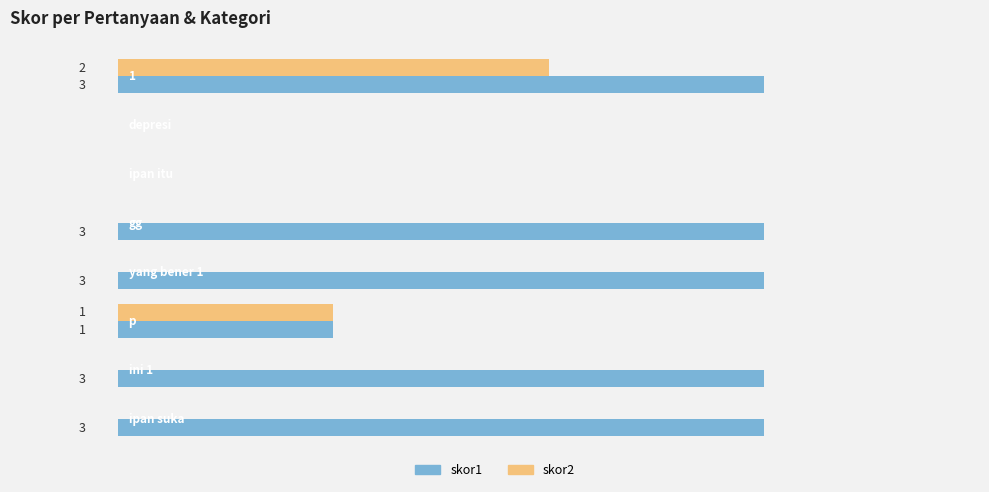

At how many categories does at least one series exceed 1?

5